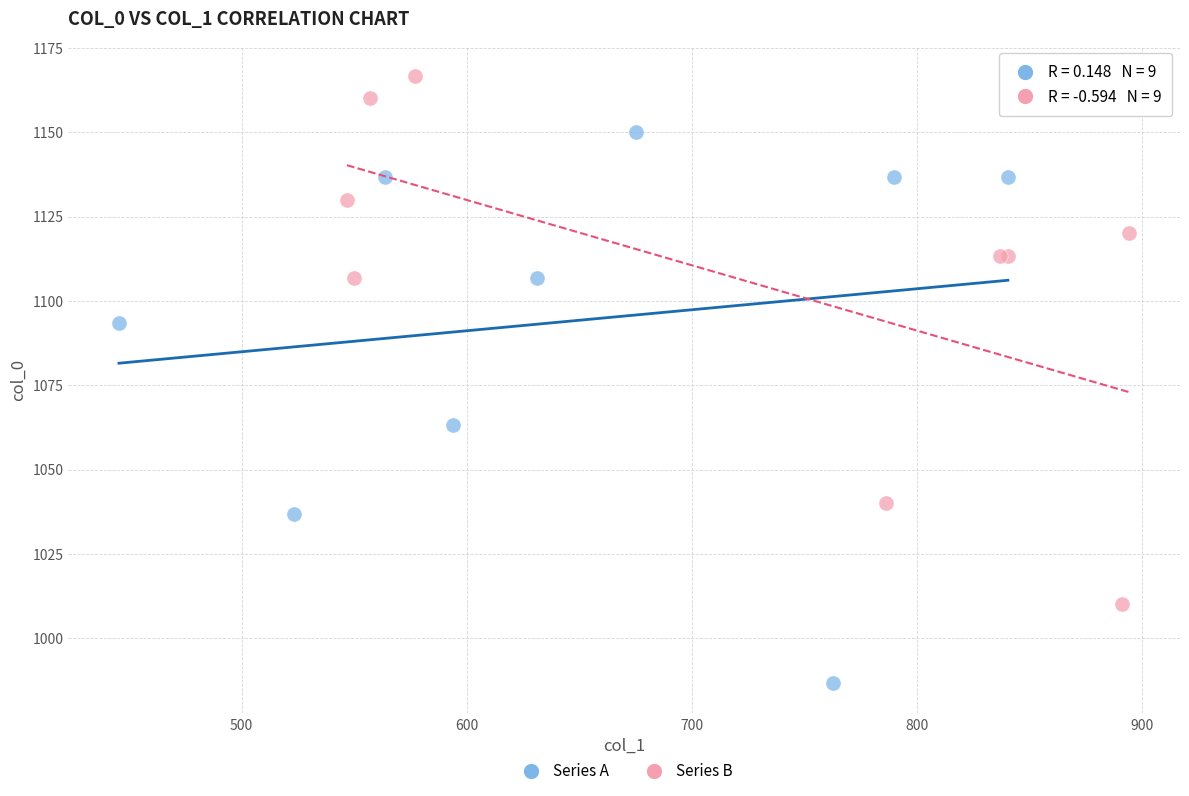

Which series contains the highest Y value?

Series B